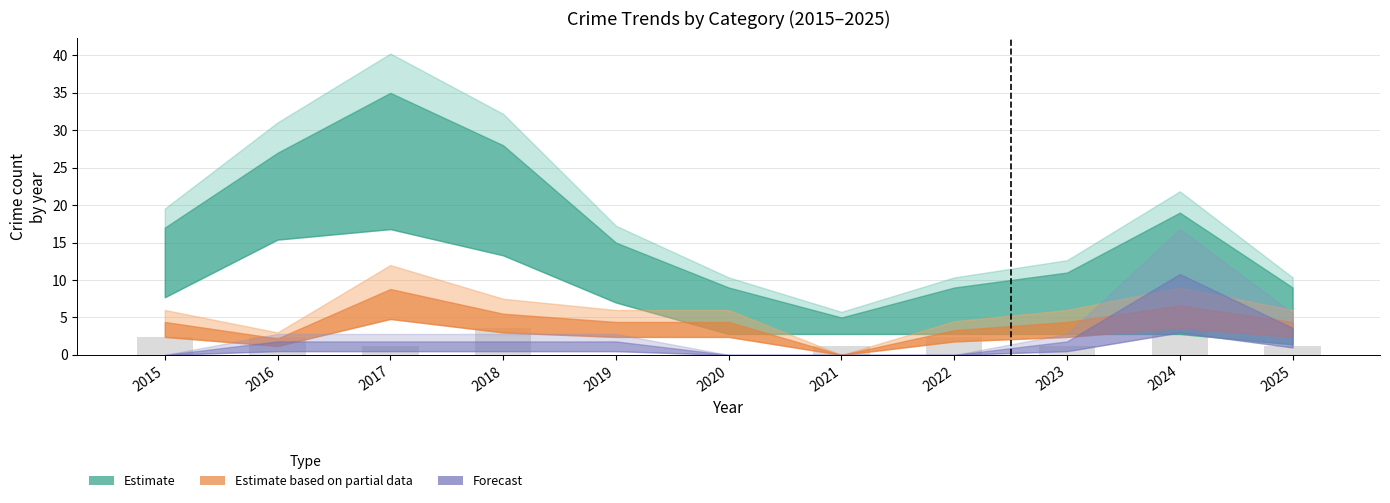

The value at 2018 is 5.9. True or false?

False